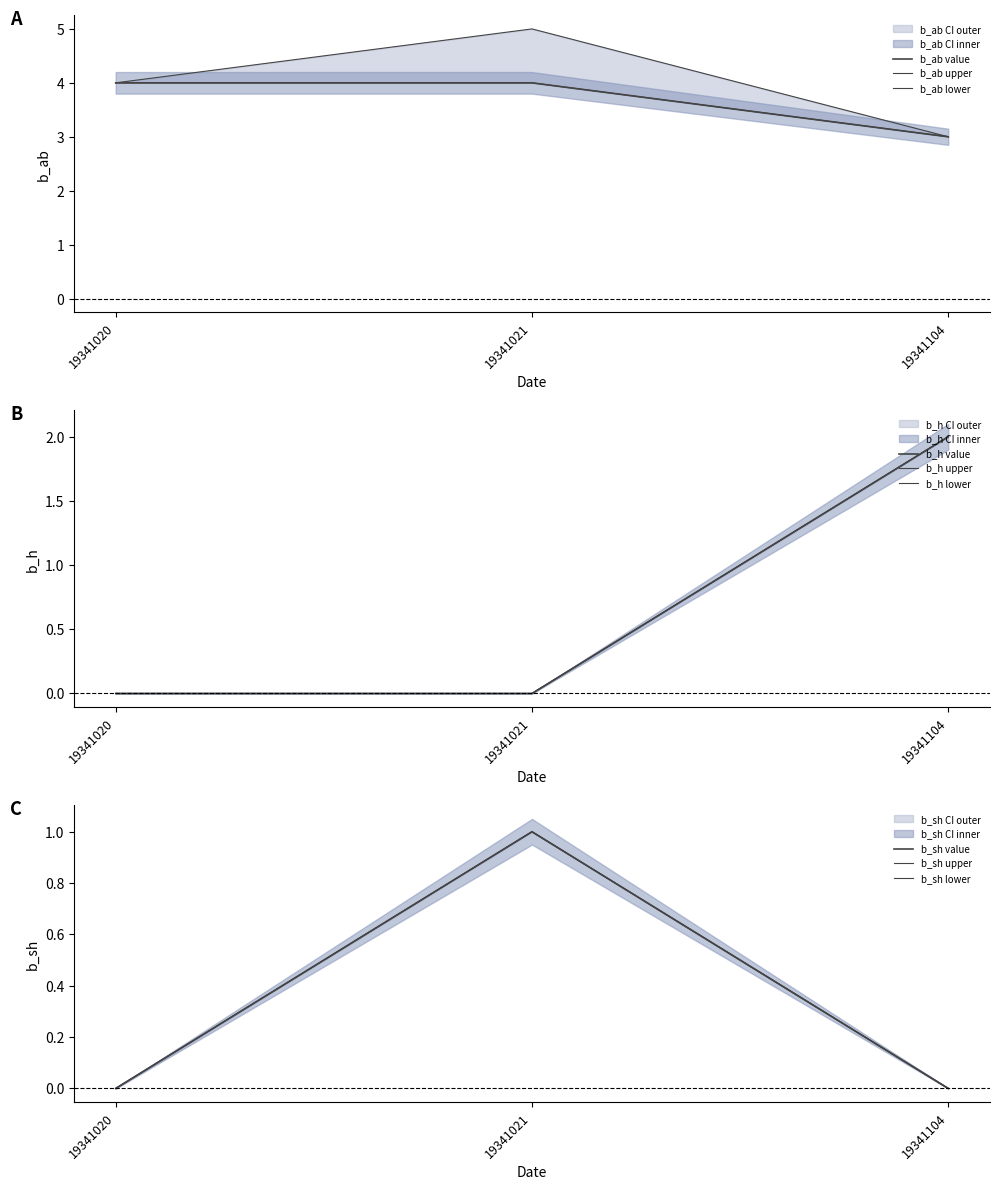

What is the total value across all series at 19341021?

8